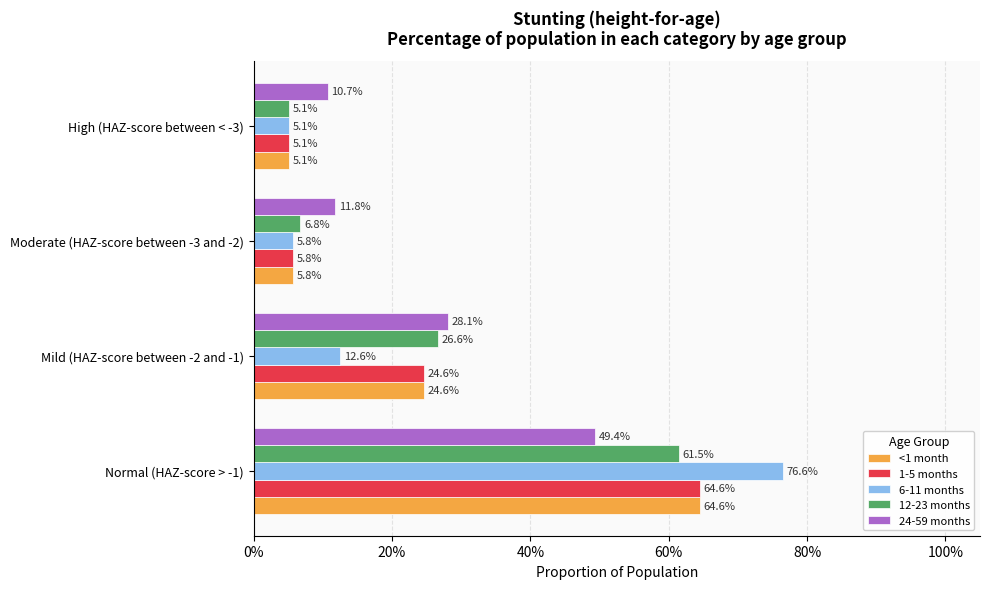

What are all the series names shown in the legend?

<1 month, 1-5 months, 6-11 months, 12-23 months, 24-59 months